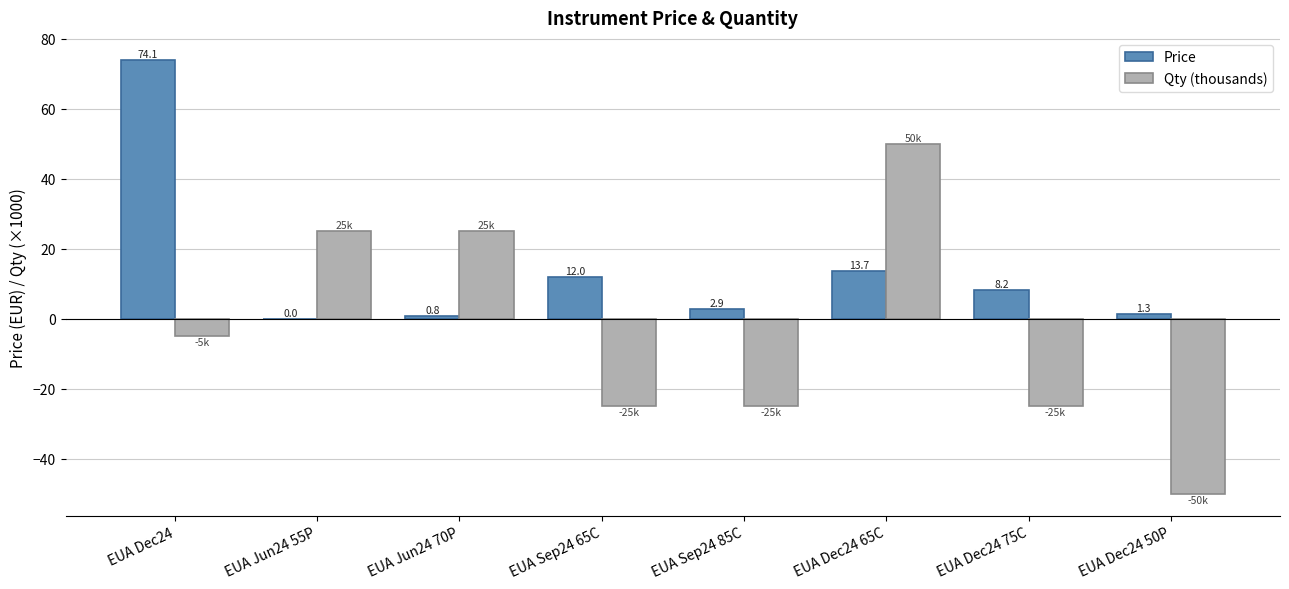

The Qty (thousands) series shows -34.1 at EUA Sep24 65C. True or false?

False